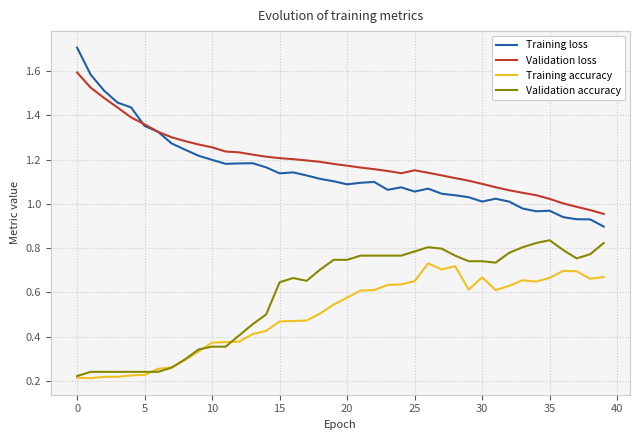

True or false: Training loss and Training accuracy cross at least once.

False